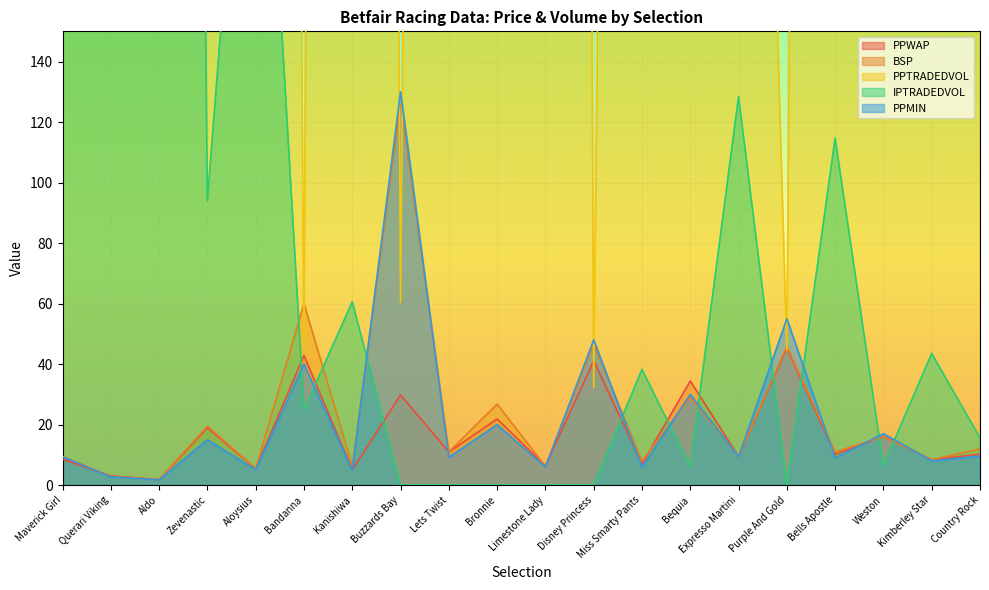

Which category has the lowest value across all series?

Buzzards Bay